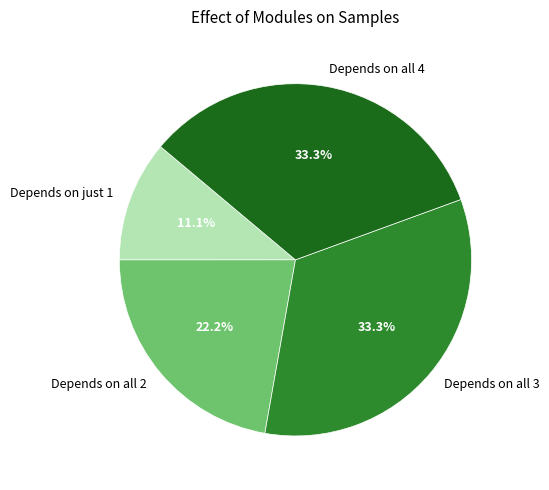

Which has a higher value, Depends on all 2 or Depends on all 3?

Depends on all 3